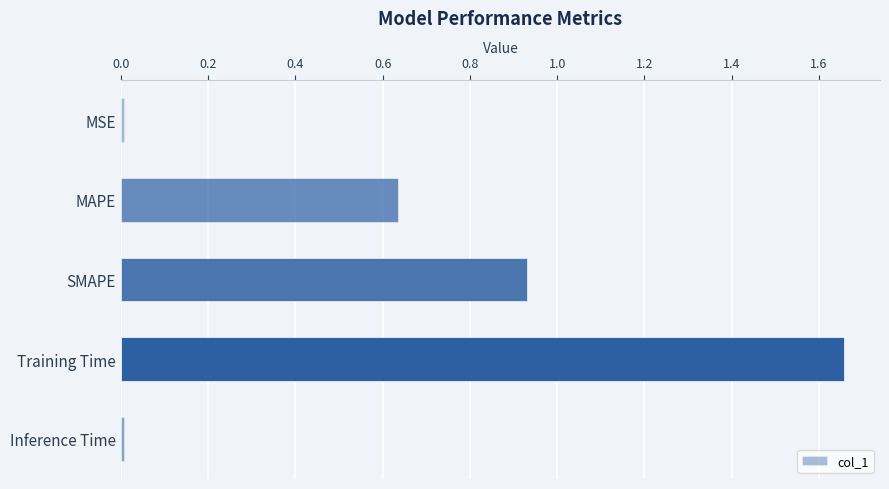

The value at Inference Time is 0.0. True or false?

True